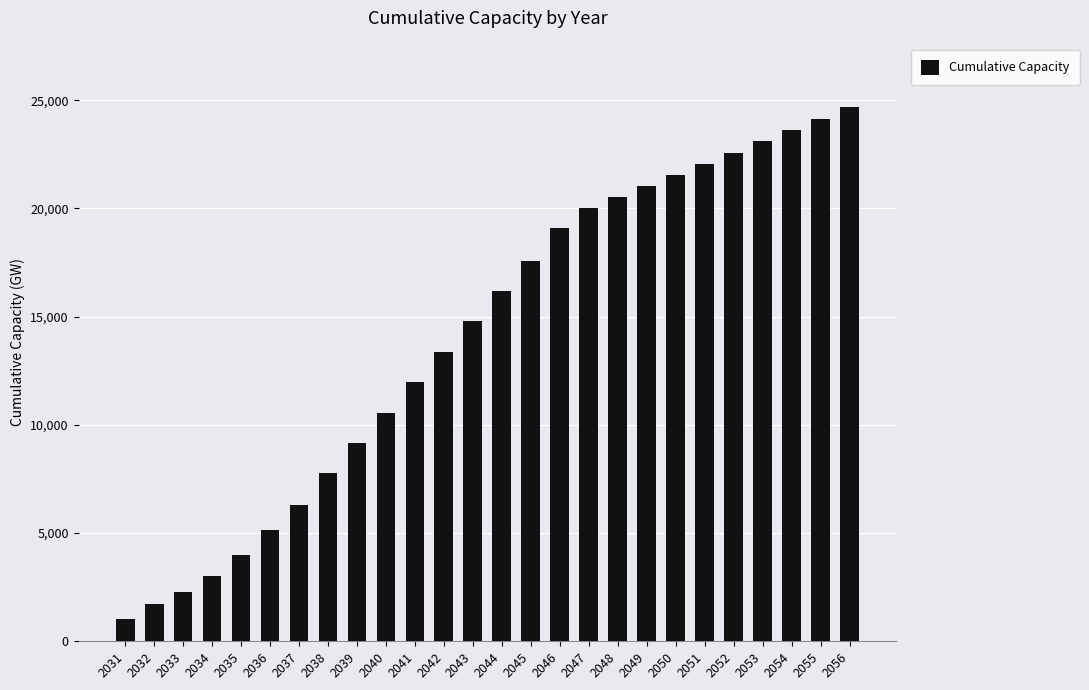

What is the value of the 7th bar from the left?

6294.9